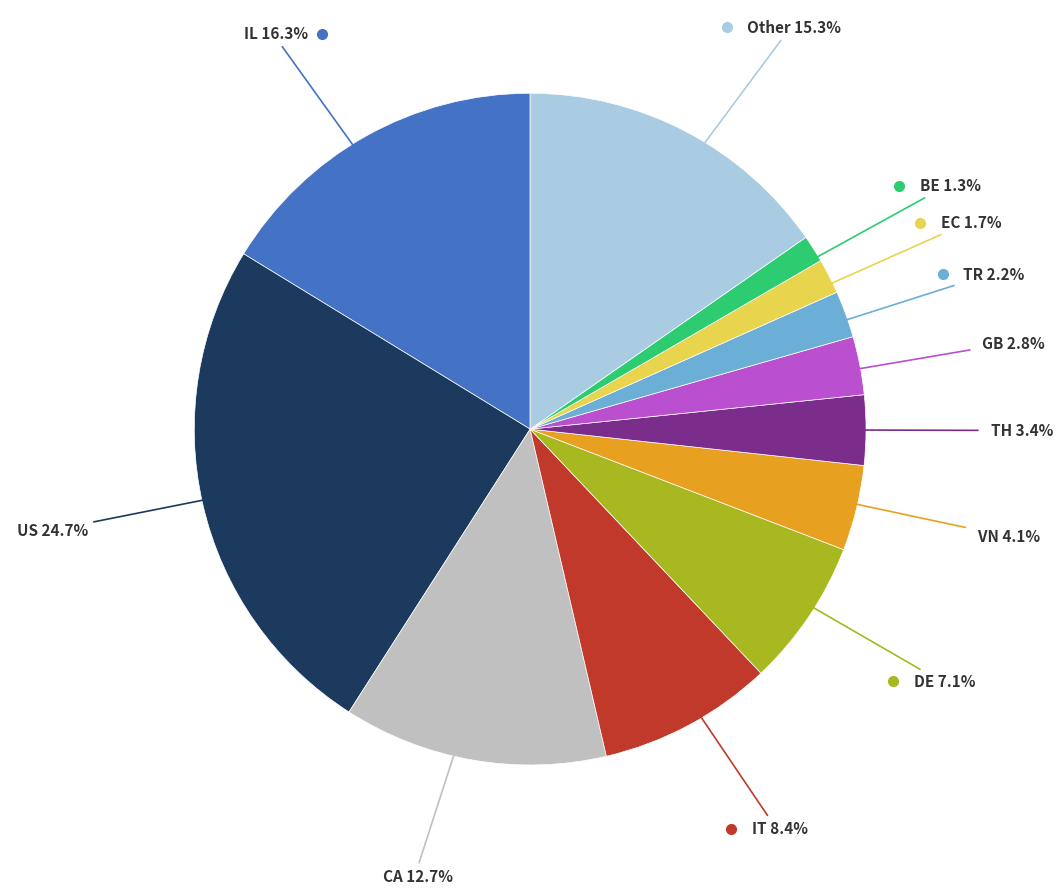

Is there any slice that represents more than half of the pie?

No